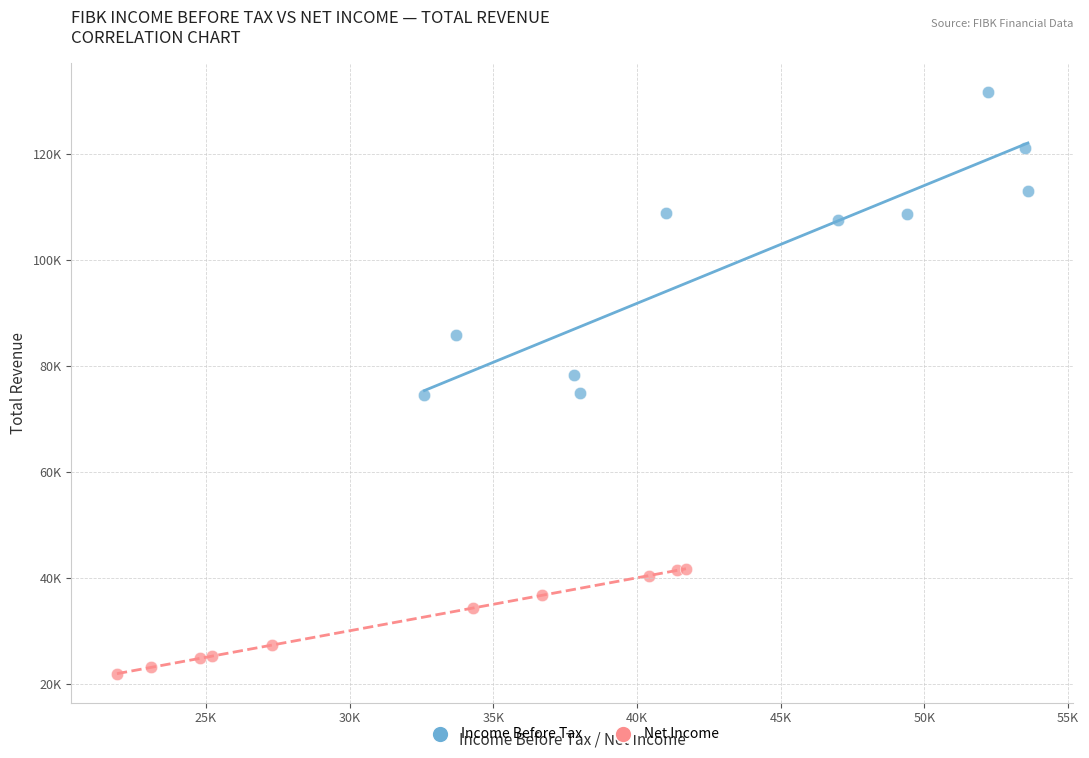

Which series has the widest spread of Y values?

Income Before Tax